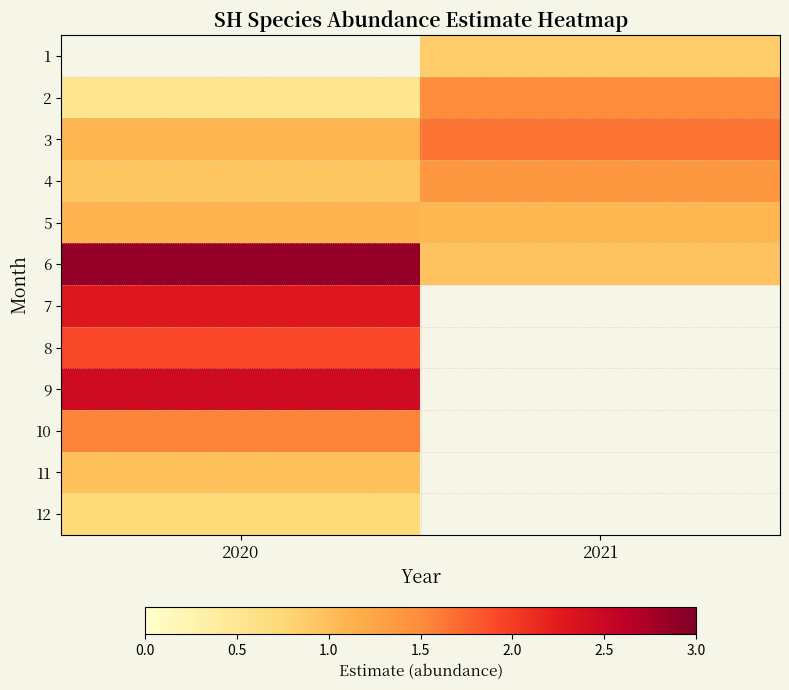

What is the average value of the 5 series?

1.1